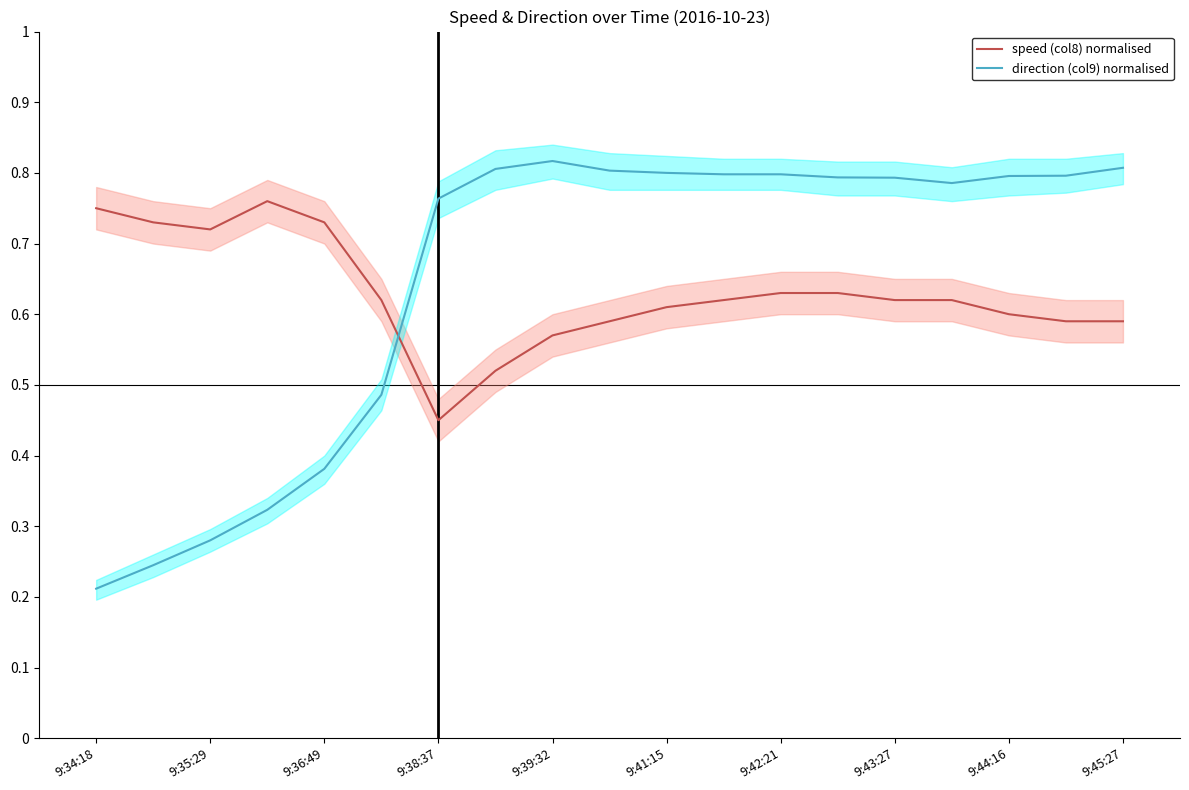

Is it true that direction (col9) normalised equals 0.4 at 9:34:18?

False